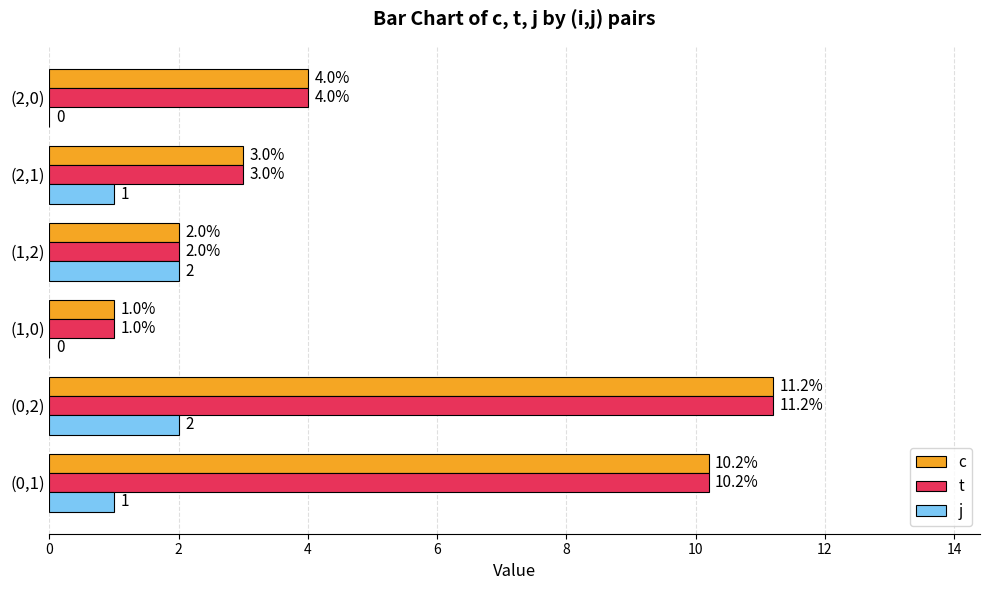

Which series changed the most between (1,0) and (1,2)?

j